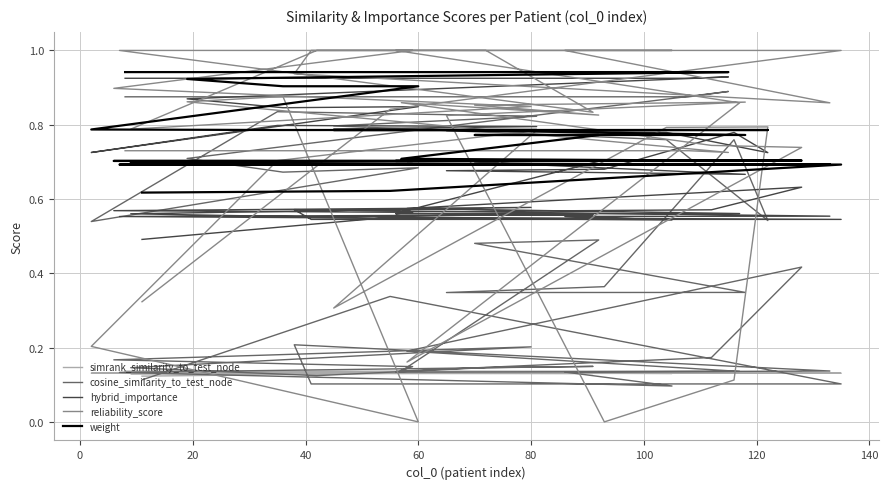

At which label does hybrid_importance reach its peak?

20